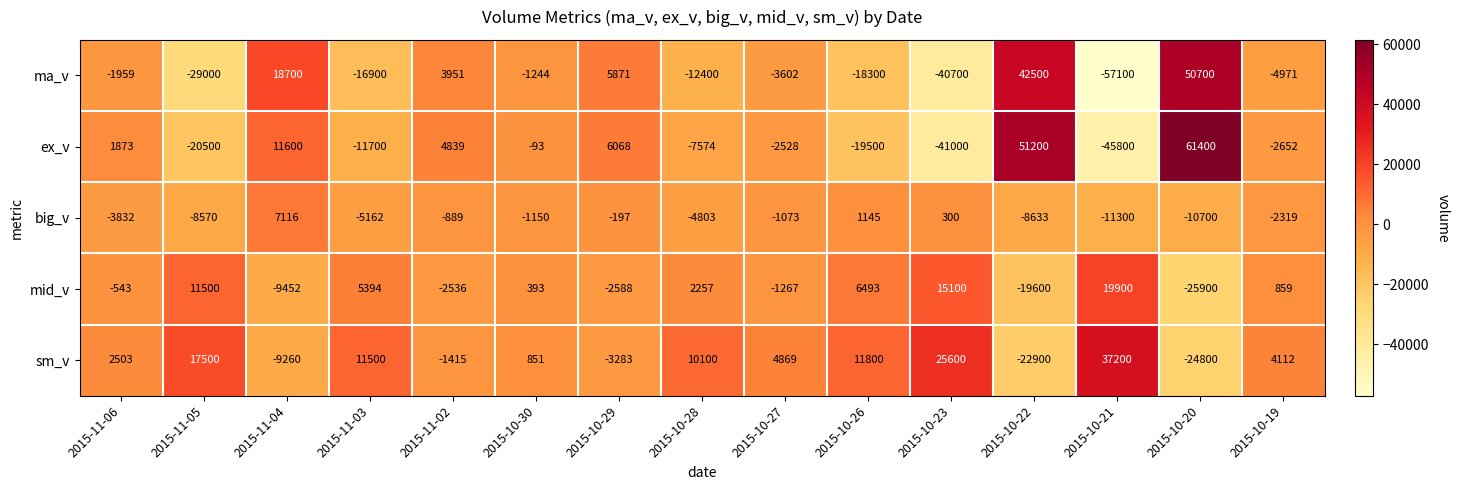

What is the difference between the maximum and minimum values in the big_v series?

18416